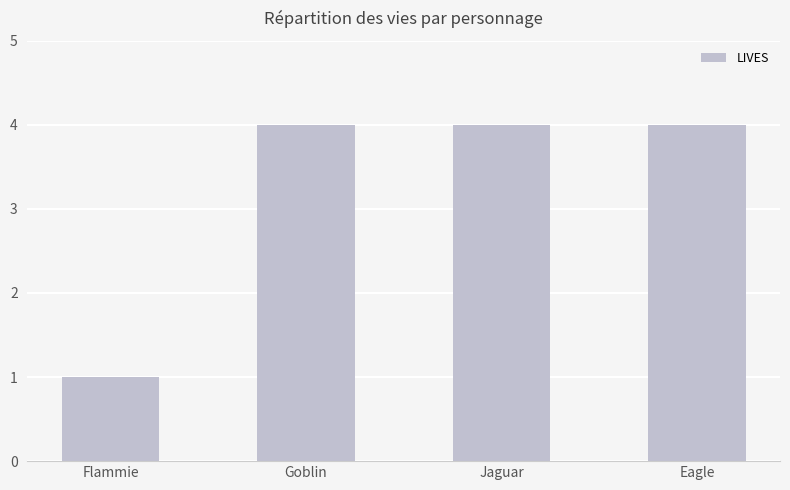

What is the minimum value shown in the chart?

1